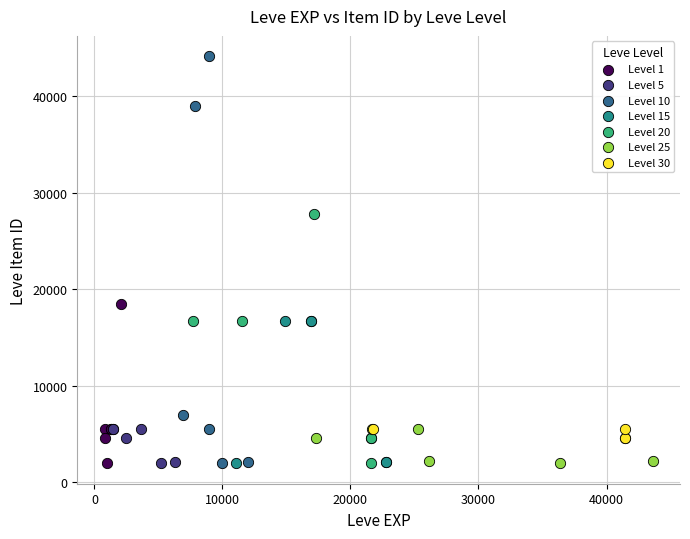

Which series contains the highest Y value?

Level 10